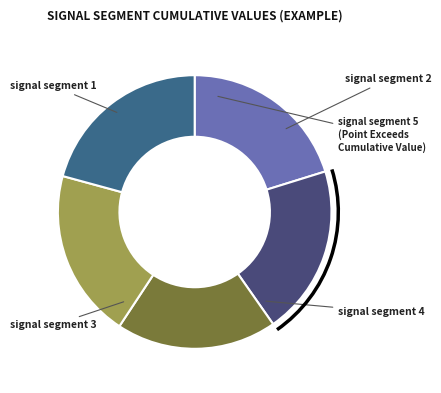

Which slice is the largest?

signal segment 5